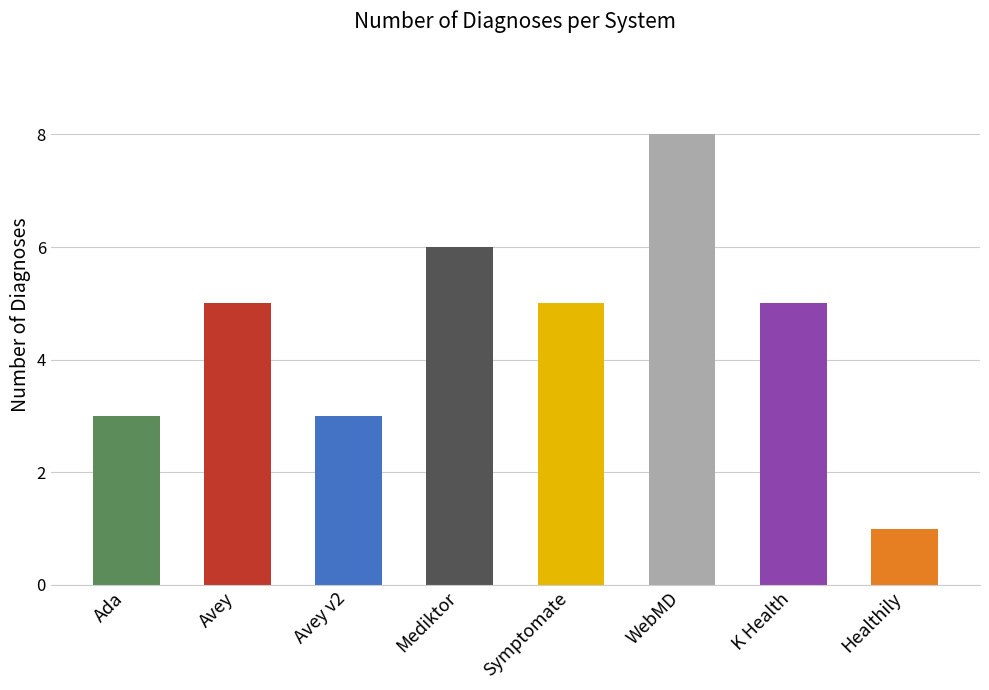

Which category has the lowest value across all series?

Healthily